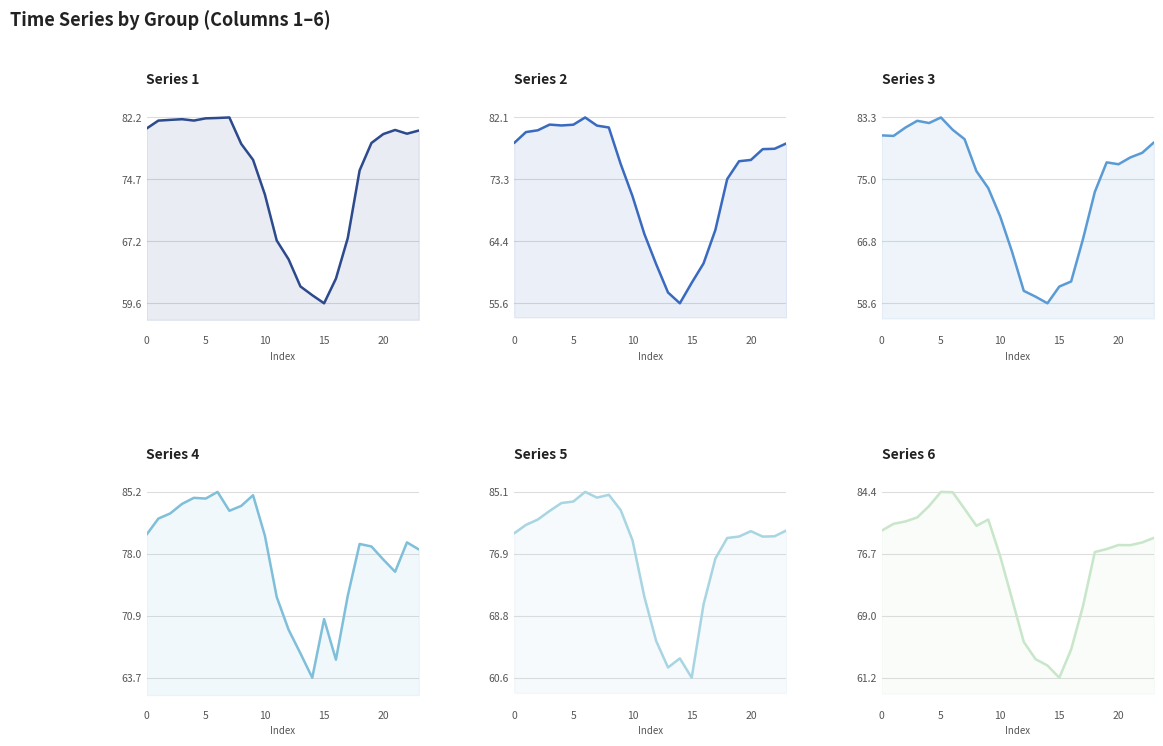

How many lines are shown in the chart?

6